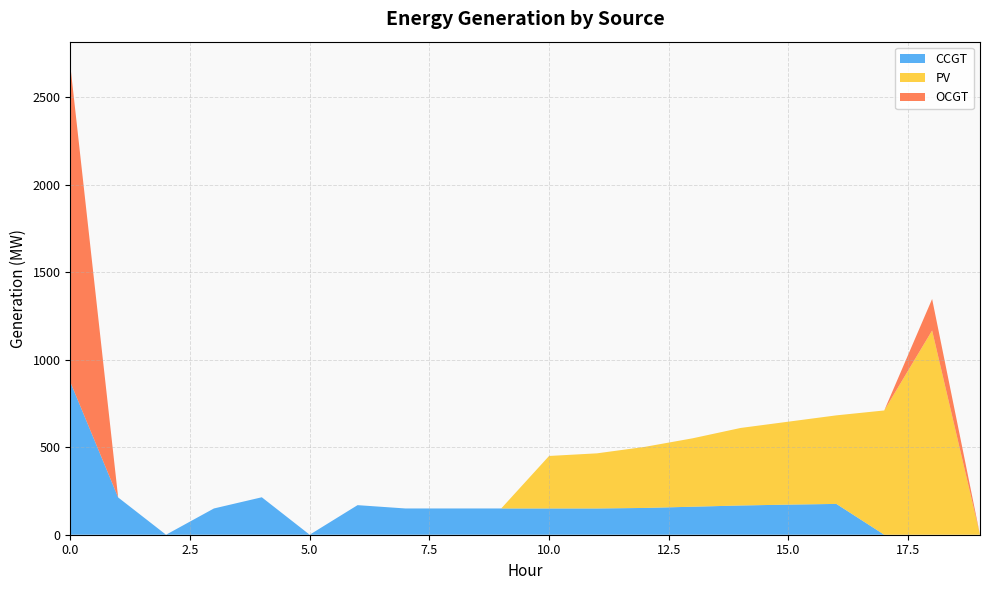

Reading left to right, extract all data points from this chart.

CCGT: 873	213	0	150	214	0	169	150	150	150	150	150	153	160	167	172	176	0	0	0
PV: 0	0	0	0	0	0	0	0	0	0	300	315	349	391	443	474	506	710	1167	0
OCGT: 1810	0	0	0	0	0	0	0	0	0	0	0	0	0	0	0	0	0	180	0
Wind: 0	0	0	0	0	0	0	0	0	0	0	0	0	0	0	0	0	0	0	0
HFO: 0	0	0	0	0	0	0	0	0	0	0	0	0	0	0	0	0	0	0	0
DO: 0	0	0	0	0	0	0	0	0	0	0	0	0	0	0	0	0	0	0	0